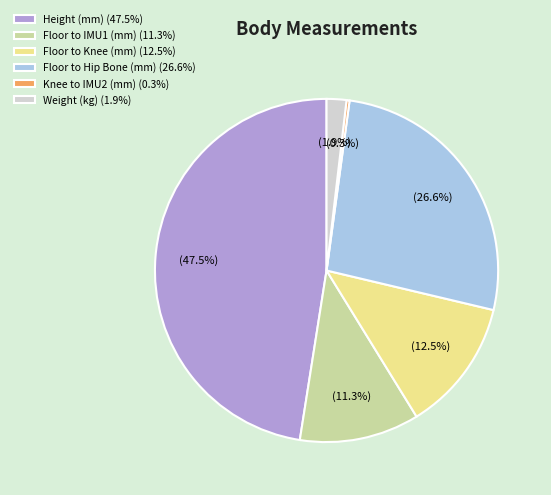

Combined, do Floor to Hip Bone (mm) and Floor to IMU1 (mm) account for over 50%?

No